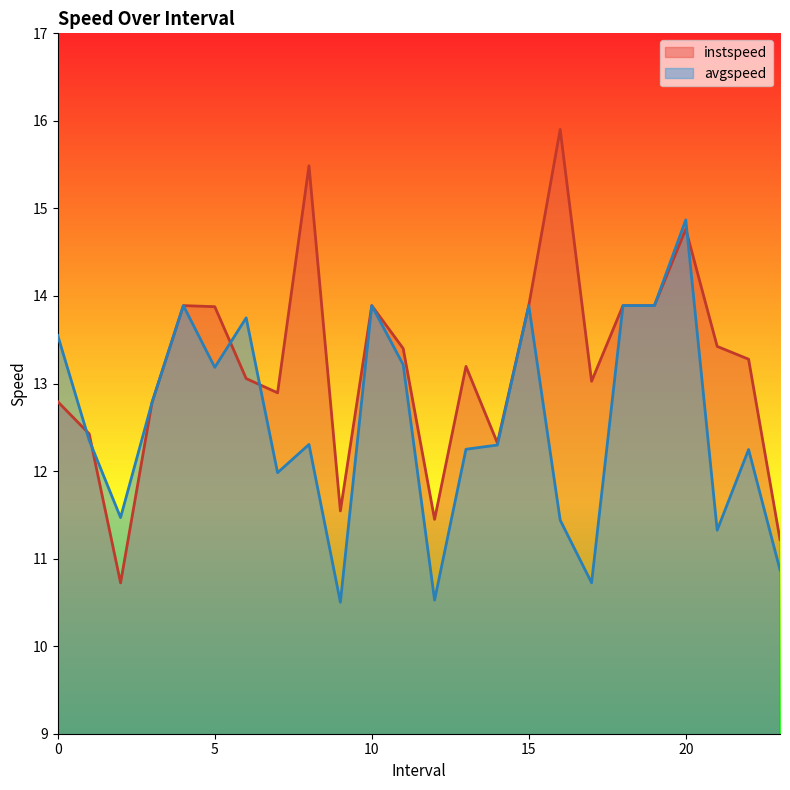

At which label does avgspeed reach its minimum?

9.0